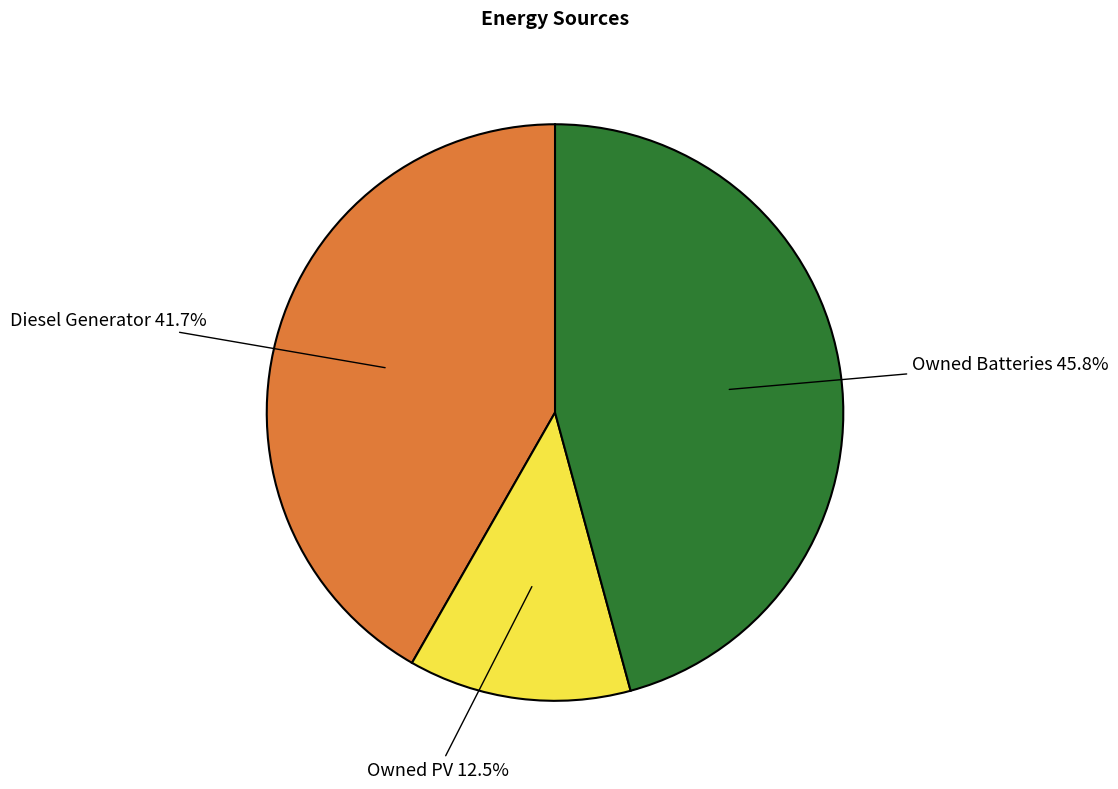

Is there any slice that represents more than half of the pie?

No